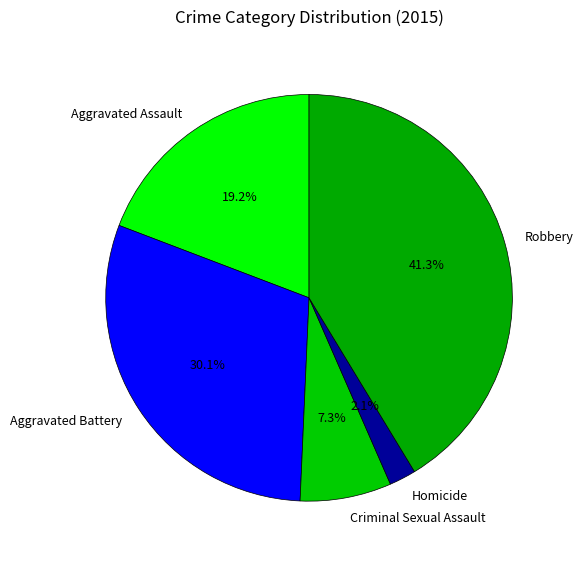

What is the total percentage of Robbery and Aggravated Assault?

60.5%